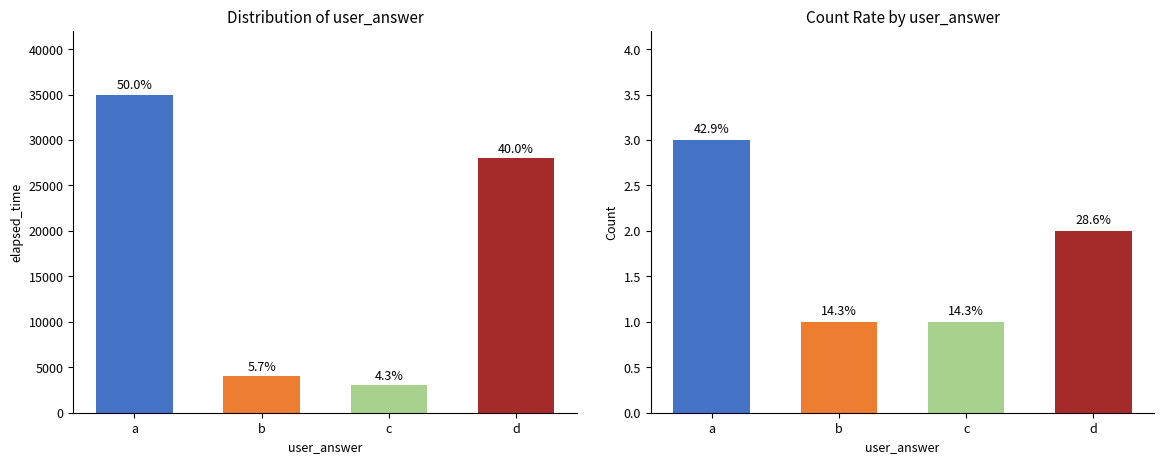

True or false: elapsed_time has a value of 15963 at d.

False